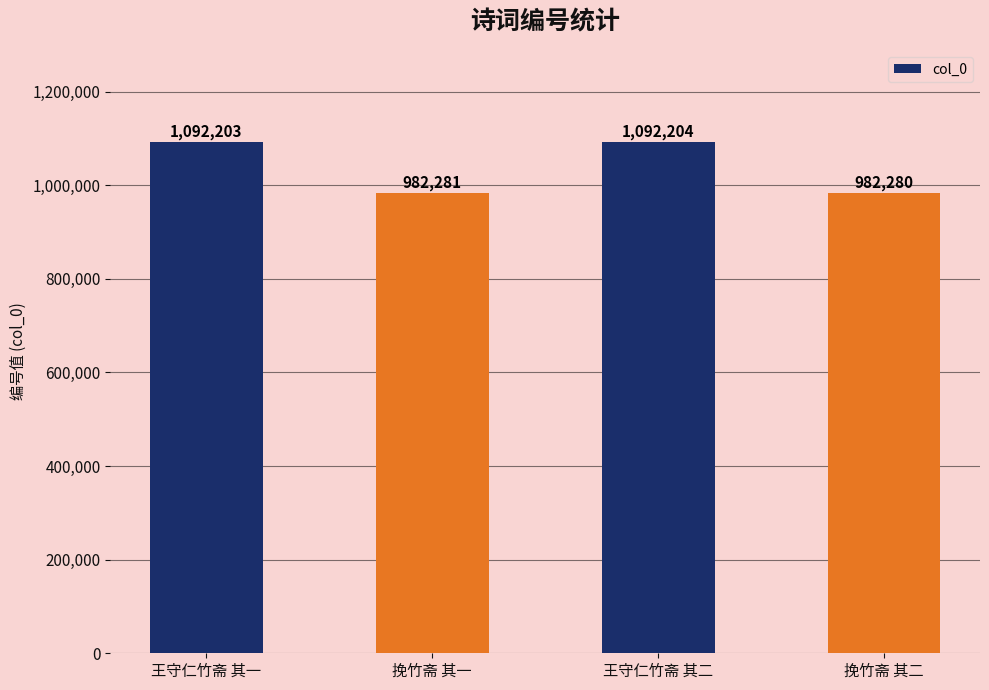

What is the value of the 3rd bar from the left?

1092204